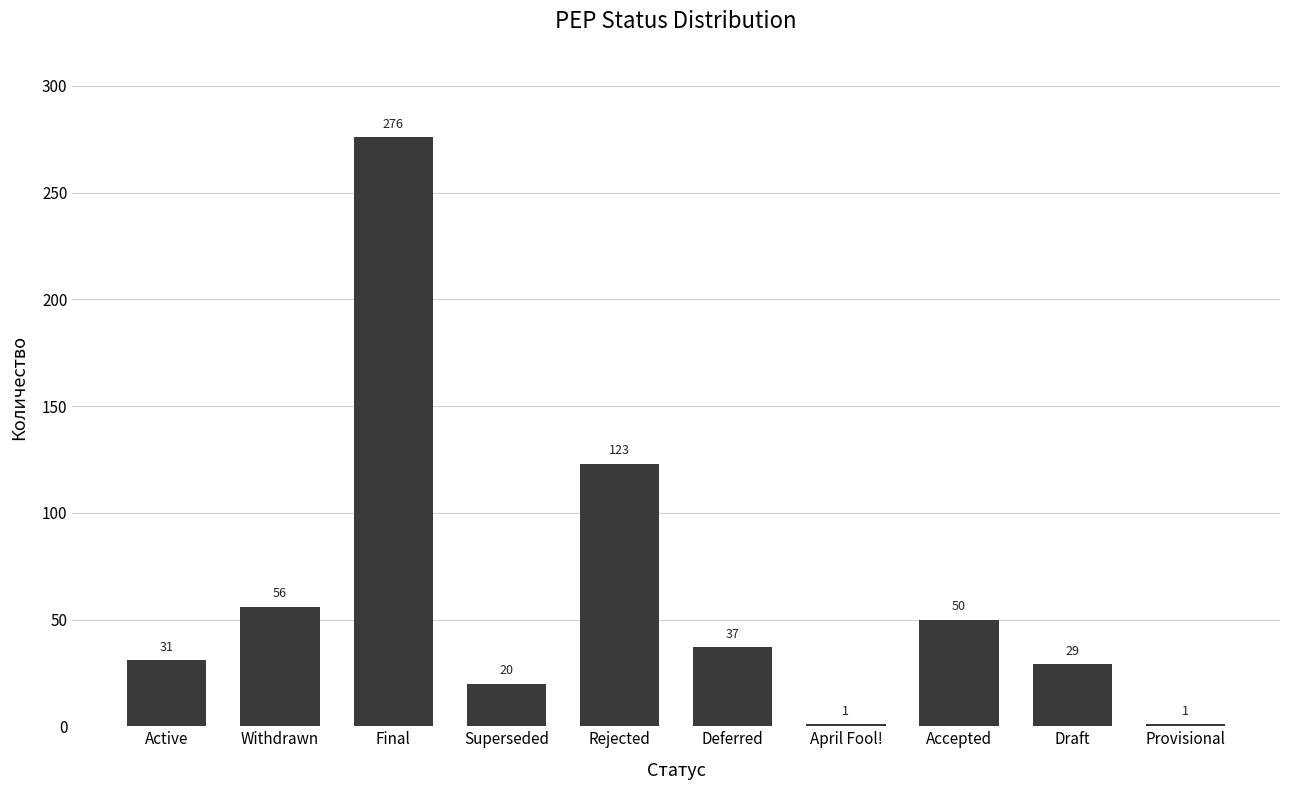

Which category has the highest value across all series?

Final